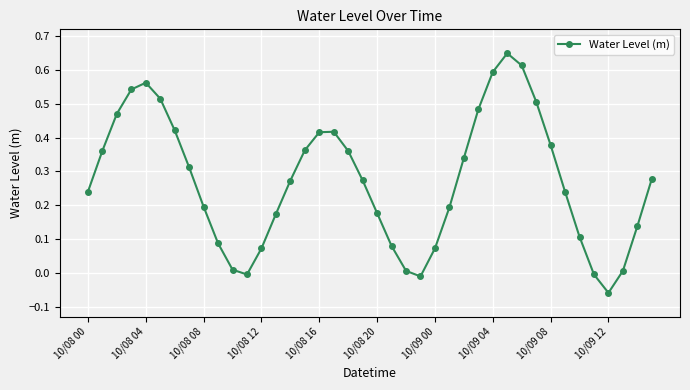

How many interior local peaks (higher than both neighbors) does the data have?

3